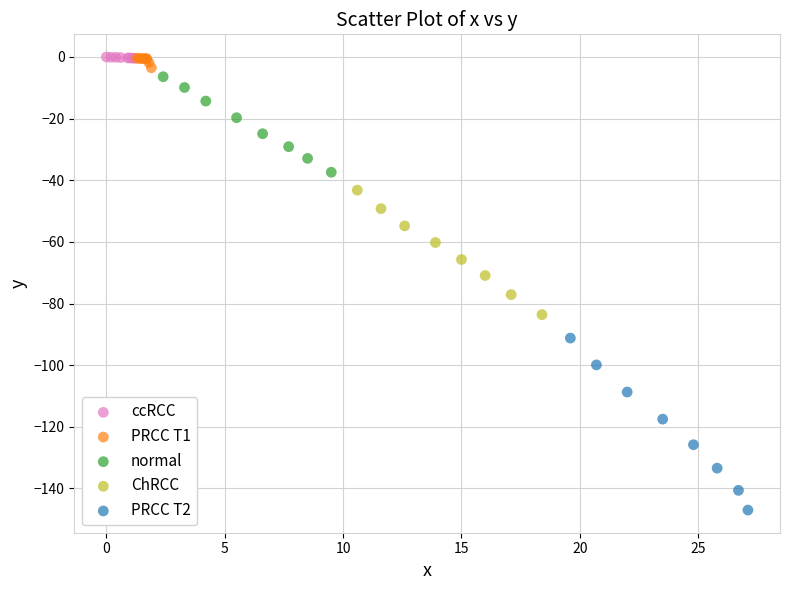

Which series contains the lowest Y value?

PRCC T2